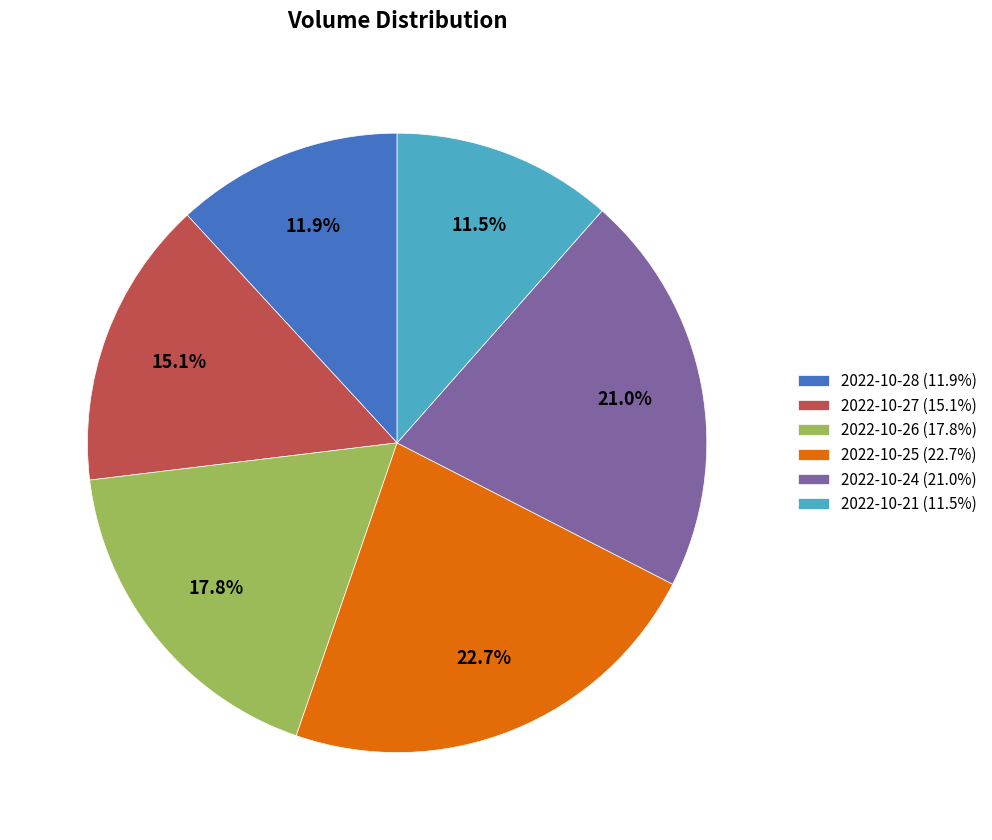

What is the largest slice in the pie chart?

2022-10-25